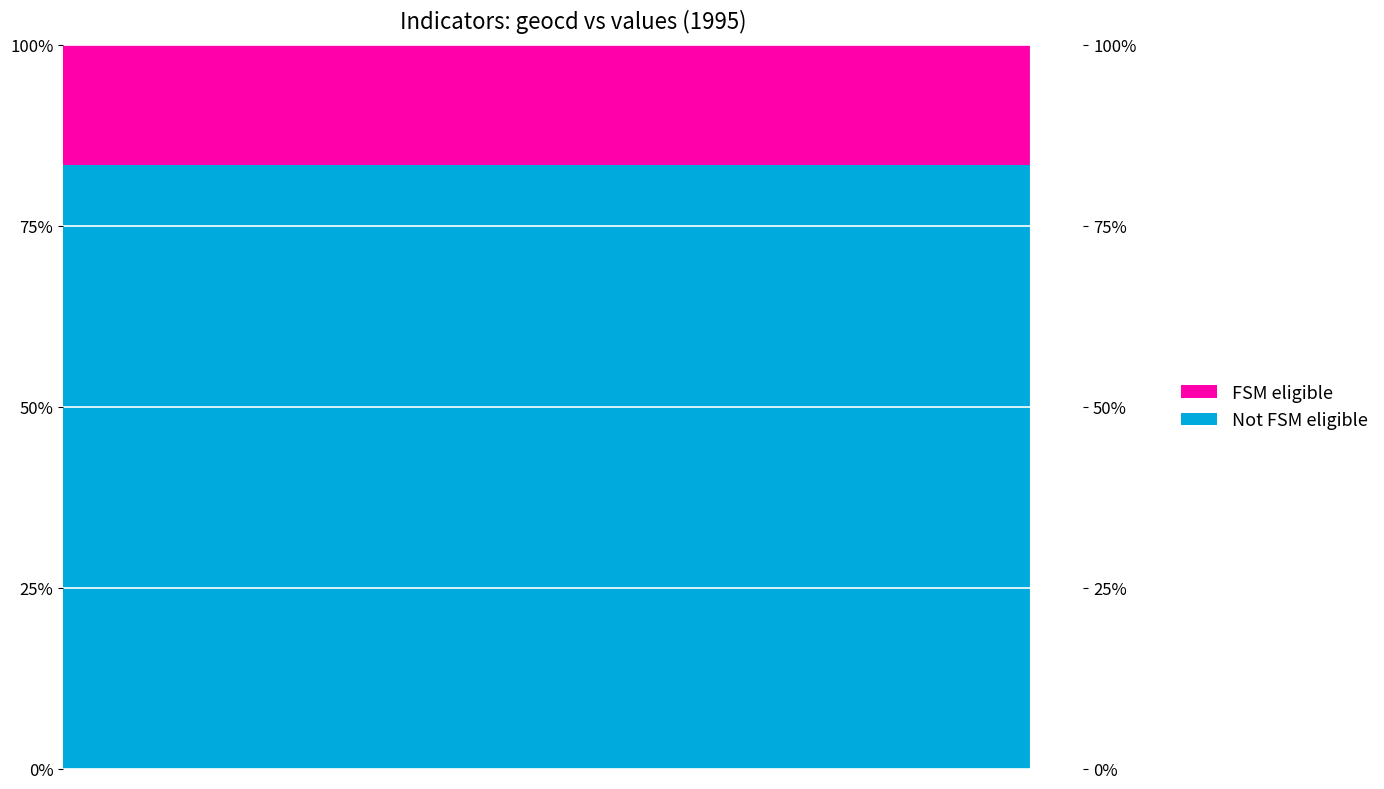

How many groups of bars are there?

20